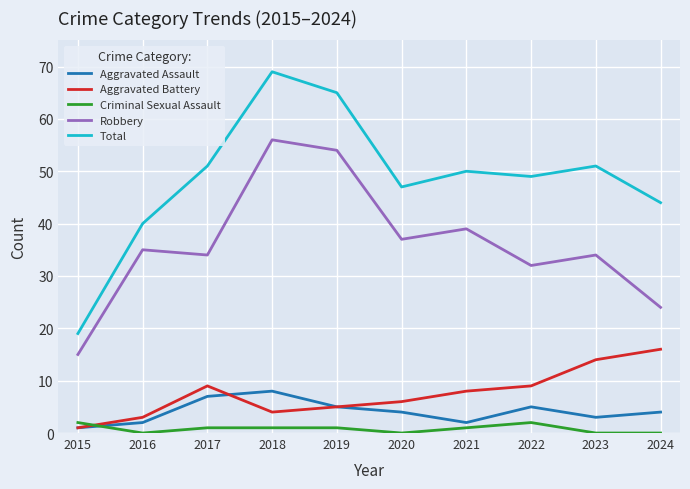

How many lines are shown in the chart?

5